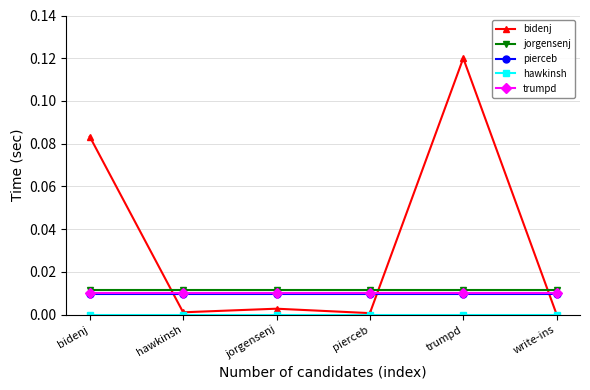

At which category is the sum across all series the highest?

trumpd